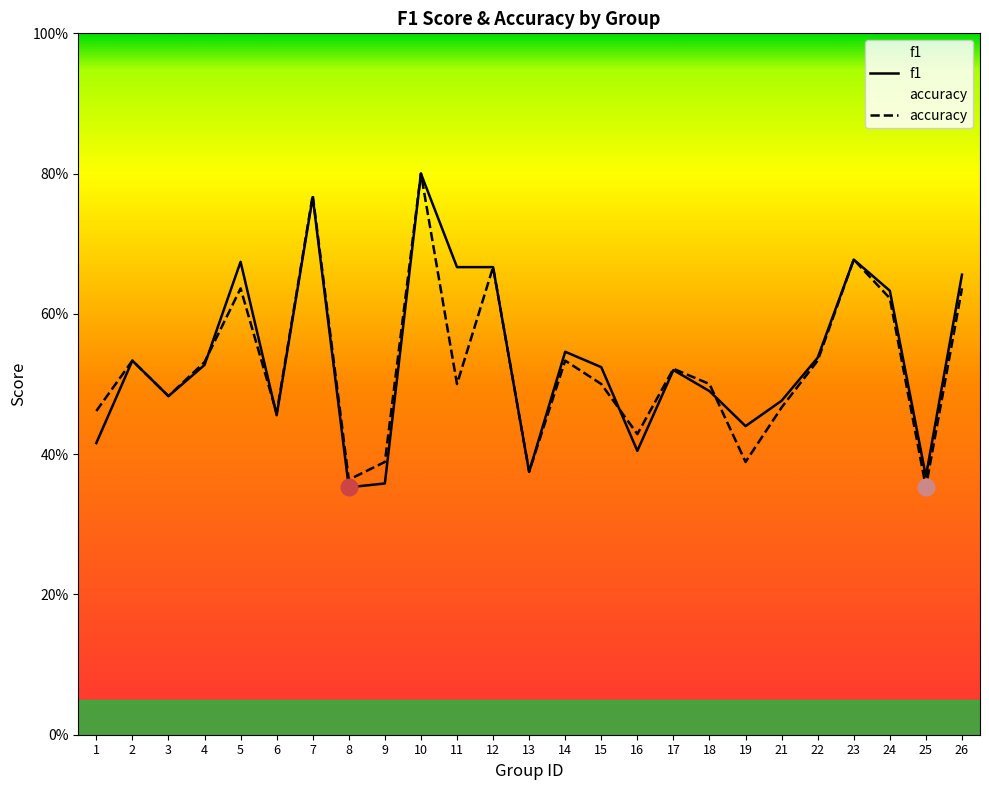

Where do f1 and accuracy first cross each other?

4 and 5